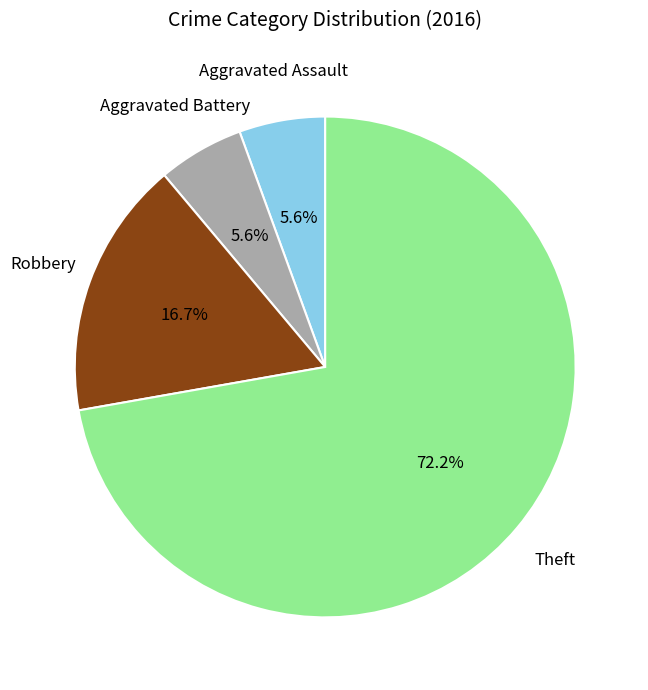

Count the number of slices in the pie.

4